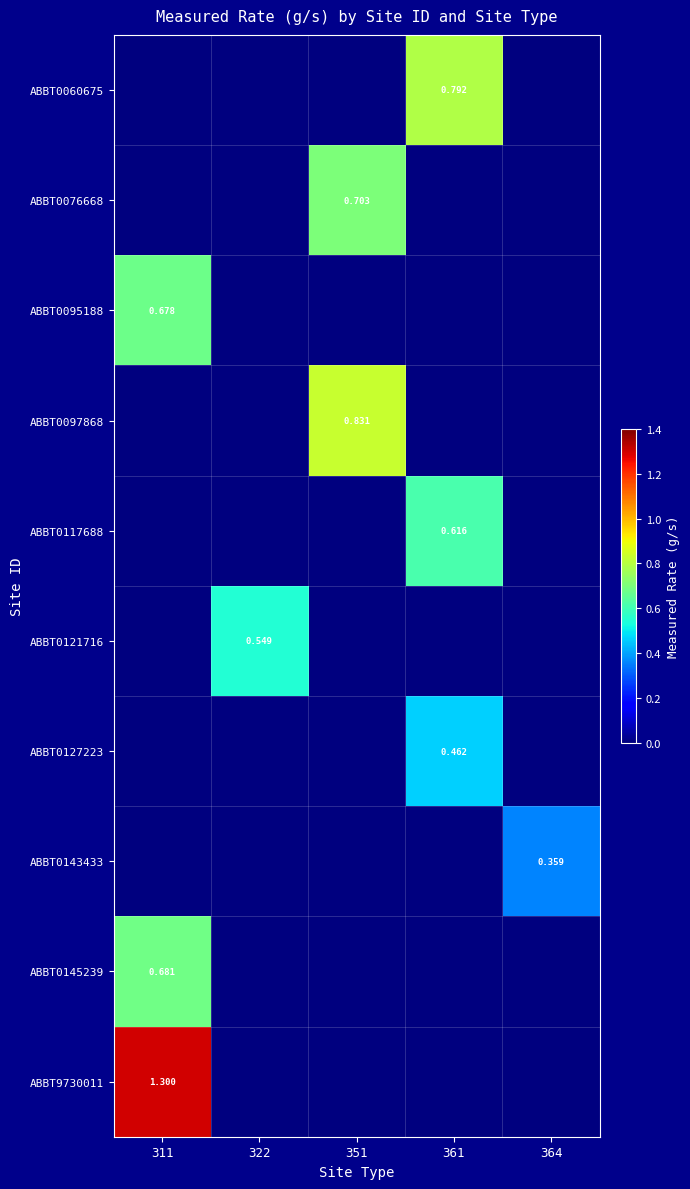

At which category is the sum across all series the highest?

311